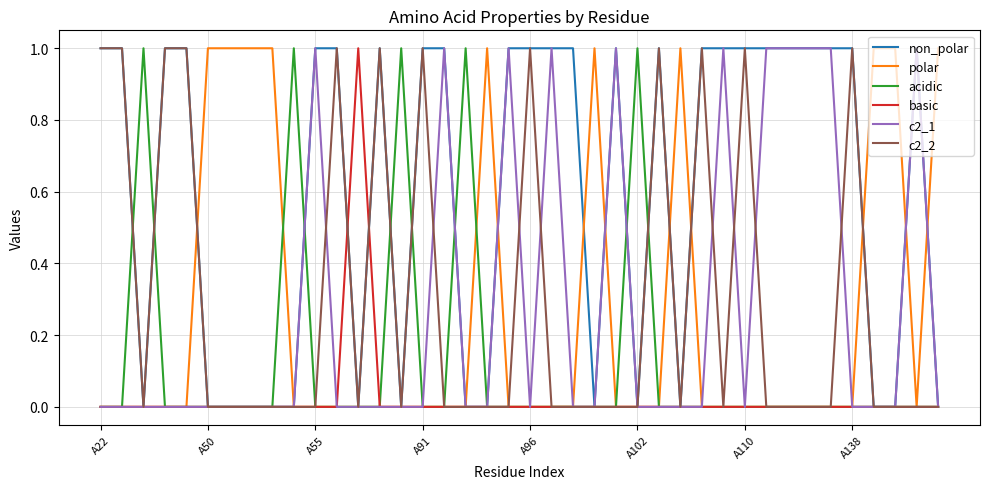

Count the c2_2 values in the range 0 to 1.

40